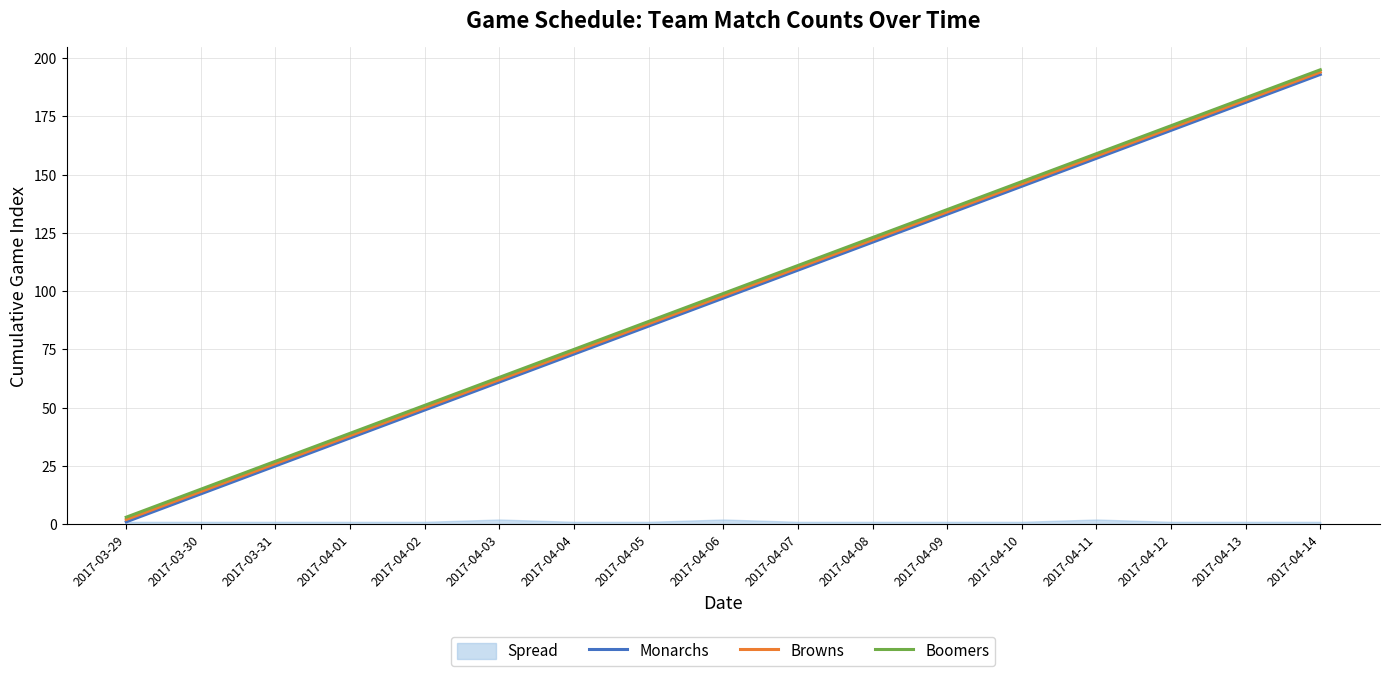

True or false: Monarchs and Boomers intersect in this chart.

False